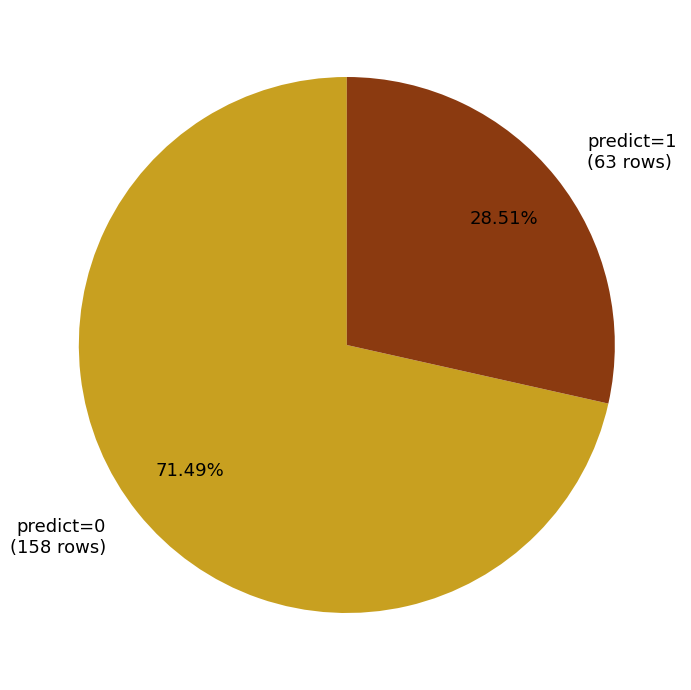

Is the sum of predict=1 (63 rows) and predict=0 (158 rows) greater than half?

Yes